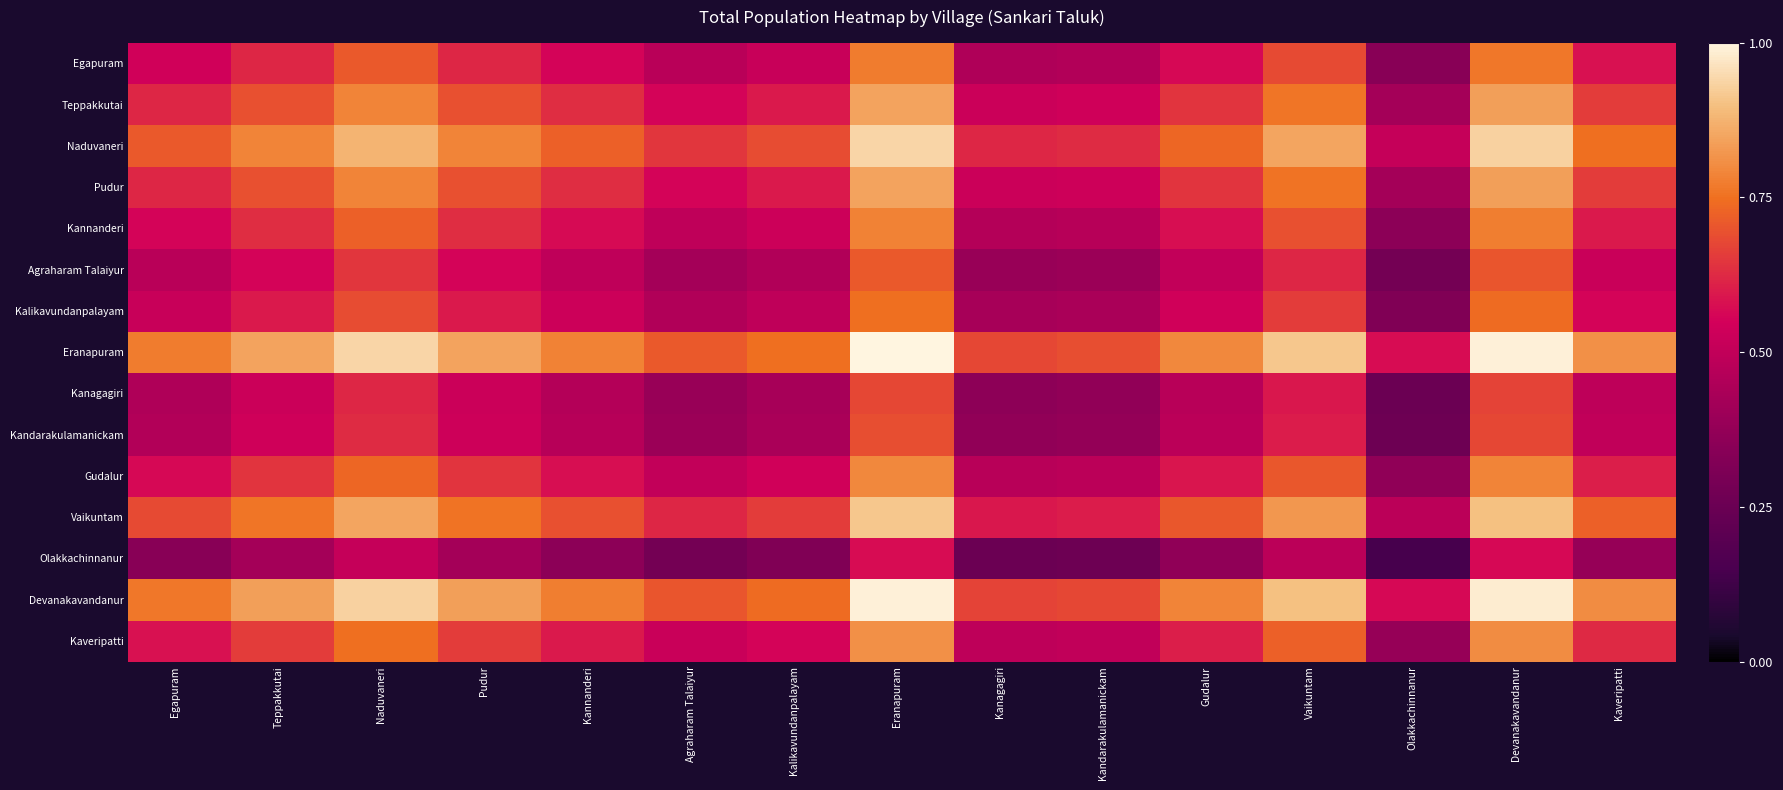

Reading left to right, what are all the values shown in this chart?

Egapuram: Egapuram=0.5	Teppakkutai=0.6	Naduvaneri=0.7	Pudur=0.6	Kannanderi=0.6	Agraharam Talaiyur=0.5	Kalikavundanpalayam=0.5	Eranapuram=0.8	Kanagagiri=0.5	Kandarakulamanickam=0.5	Gudalur=0.6	Vaikuntam=0.7	Olakkachinnanur=0.3	Devanakavandanur=0.8	Kaveripatti=0.6
Teppakkutai: Egapuram=0.6	Teppakkutai=0.7	Naduvaneri=0.8	Pudur=0.7	Kannanderi=0.6	Agraharam Talaiyur=0.6	Kalikavundanpalayam=0.6	Eranapuram=0.8	Kanagagiri=0.5	Kandarakulamanickam=0.5	Gudalur=0.6	Vaikuntam=0.8	Olakkachinnanur=0.4	Devanakavandanur=0.8	Kaveripatti=0.7
Naduvaneri: Egapuram=0.7	Teppakkutai=0.8	Naduvaneri=0.9	Pudur=0.8	Kannanderi=0.7	Agraharam Talaiyur=0.6	Kalikavundanpalayam=0.7	Eranapuram=0.9	Kanagagiri=0.6	Kandarakulamanickam=0.6	Gudalur=0.7	Vaikuntam=0.8	Olakkachinnanur=0.5	Devanakavandanur=0.9	Kaveripatti=0.7
Pudur: Egapuram=0.6	Teppakkutai=0.7	Naduvaneri=0.8	Pudur=0.7	Kannanderi=0.6	Agraharam Talaiyur=0.6	Kalikavundanpalayam=0.6	Eranapuram=0.8	Kanagagiri=0.5	Kandarakulamanickam=0.5	Gudalur=0.6	Vaikuntam=0.8	Olakkachinnanur=0.4	Devanakavandanur=0.8	Kaveripatti=0.7
Kannanderi: Egapuram=0.6	Teppakkutai=0.6	Naduvaneri=0.7	Pudur=0.6	Kannanderi=0.6	Agraharam Talaiyur=0.5	Kalikavundanpalayam=0.5	Eranapuram=0.8	Kanagagiri=0.5	Kandarakulamanickam=0.5	Gudalur=0.6	Vaikuntam=0.7	Olakkachinnanur=0.4	Devanakavandanur=0.8	Kaveripatti=0.6
Agraharam Talaiyur: Egapuram=0.5	Teppakkutai=0.6	Naduvaneri=0.6	Pudur=0.6	Kannanderi=0.5	Agraharam Talaiyur=0.4	Kalikavundanpalayam=0.5	Eranapuram=0.7	Kanagagiri=0.4	Kandarakulamanickam=0.4	Gudalur=0.5	Vaikuntam=0.6	Olakkachinnanur=0.3	Devanakavandanur=0.7	Kaveripatti=0.5
Kalikavundanpalayam: Egapuram=0.5	Teppakkutai=0.6	Naduvaneri=0.7	Pudur=0.6	Kannanderi=0.5	Agraharam Talaiyur=0.5	Kalikavundanpalayam=0.5	Eranapuram=0.7	Kanagagiri=0.4	Kandarakulamanickam=0.4	Gudalur=0.5	Vaikuntam=0.7	Olakkachinnanur=0.3	Devanakavandanur=0.7	Kaveripatti=0.6
Eranapuram: Egapuram=0.8	Teppakkutai=0.8	Naduvaneri=0.9	Pudur=0.8	Kannanderi=0.8	Agraharam Talaiyur=0.7	Kalikavundanpalayam=0.7	Eranapuram=1.0	Kanagagiri=0.7	Kandarakulamanickam=0.7	Gudalur=0.8	Vaikuntam=0.9	Olakkachinnanur=0.6	Devanakavandanur=1.0	Kaveripatti=0.8
Kanagagiri: Egapuram=0.5	Teppakkutai=0.5	Naduvaneri=0.6	Pudur=0.5	Kannanderi=0.5	Agraharam Talaiyur=0.4	Kalikavundanpalayam=0.4	Eranapuram=0.7	Kanagagiri=0.4	Kandarakulamanickam=0.4	Gudalur=0.5	Vaikuntam=0.6	Olakkachinnanur=0.3	Devanakavandanur=0.7	Kaveripatti=0.5
Kandarakulamanickam: Egapuram=0.5	Teppakkutai=0.5	Naduvaneri=0.6	Pudur=0.5	Kannanderi=0.5	Agraharam Talaiyur=0.4	Kalikavundanpalayam=0.4	Eranapuram=0.7	Kanagagiri=0.4	Kandarakulamanickam=0.4	Gudalur=0.5	Vaikuntam=0.6	Olakkachinnanur=0.3	Devanakavandanur=0.7	Kaveripatti=0.5
Gudalur: Egapuram=0.6	Teppakkutai=0.6	Naduvaneri=0.7	Pudur=0.6	Kannanderi=0.6	Agraharam Talaiyur=0.5	Kalikavundanpalayam=0.5	Eranapuram=0.8	Kanagagiri=0.5	Kandarakulamanickam=0.5	Gudalur=0.6	Vaikuntam=0.7	Olakkachinnanur=0.4	Devanakavandanur=0.8	Kaveripatti=0.6
Vaikuntam: Egapuram=0.7	Teppakkutai=0.8	Naduvaneri=0.8	Pudur=0.8	Kannanderi=0.7	Agraharam Talaiyur=0.6	Kalikavundanpalayam=0.7	Eranapuram=0.9	Kanagagiri=0.6	Kandarakulamanickam=0.6	Gudalur=0.7	Vaikuntam=0.8	Olakkachinnanur=0.5	Devanakavandanur=0.9	Kaveripatti=0.7
Olakkachinnanur: Egapuram=0.3	Teppakkutai=0.4	Naduvaneri=0.5	Pudur=0.4	Kannanderi=0.4	Agraharam Talaiyur=0.3	Kalikavundanpalayam=0.3	Eranapuram=0.6	Kanagagiri=0.3	Kandarakulamanickam=0.3	Gudalur=0.4	Vaikuntam=0.5	Olakkachinnanur=0.1	Devanakavandanur=0.6	Kaveripatti=0.4
Devanakavandanur: Egapuram=0.8	Teppakkutai=0.8	Naduvaneri=0.9	Pudur=0.8	Kannanderi=0.8	Agraharam Talaiyur=0.7	Kalikavundanpalayam=0.7	Eranapuram=1.0	Kanagagiri=0.7	Kandarakulamanickam=0.7	Gudalur=0.8	Vaikuntam=0.9	Olakkachinnanur=0.6	Devanakavandanur=1.0	Kaveripatti=0.8
Kaveripatti: Egapuram=0.6	Teppakkutai=0.7	Naduvaneri=0.7	Pudur=0.7	Kannanderi=0.6	Agraharam Talaiyur=0.5	Kalikavundanpalayam=0.6	Eranapuram=0.8	Kanagagiri=0.5	Kandarakulamanickam=0.5	Gudalur=0.6	Vaikuntam=0.7	Olakkachinnanur=0.4	Devanakavandanur=0.8	Kaveripatti=0.6